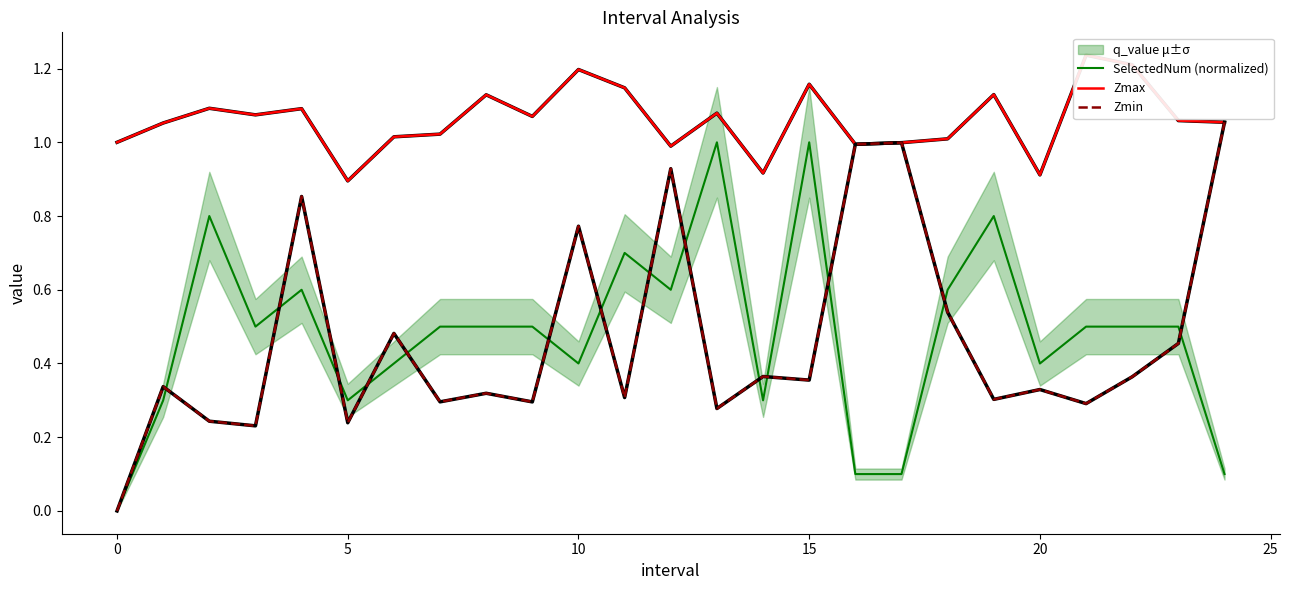

The value of Zmax at 10 is 1.2. True or false?

True